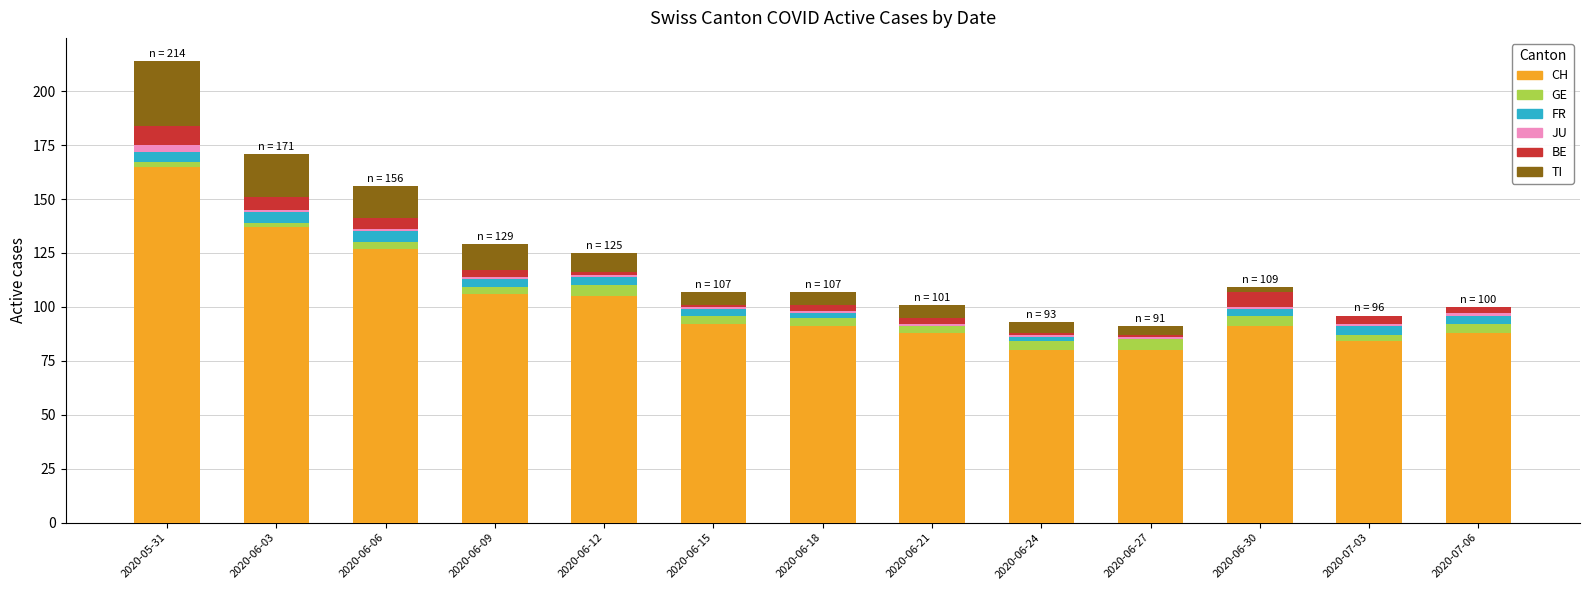

Which category has the highest value in the CH series?

2020-05-31